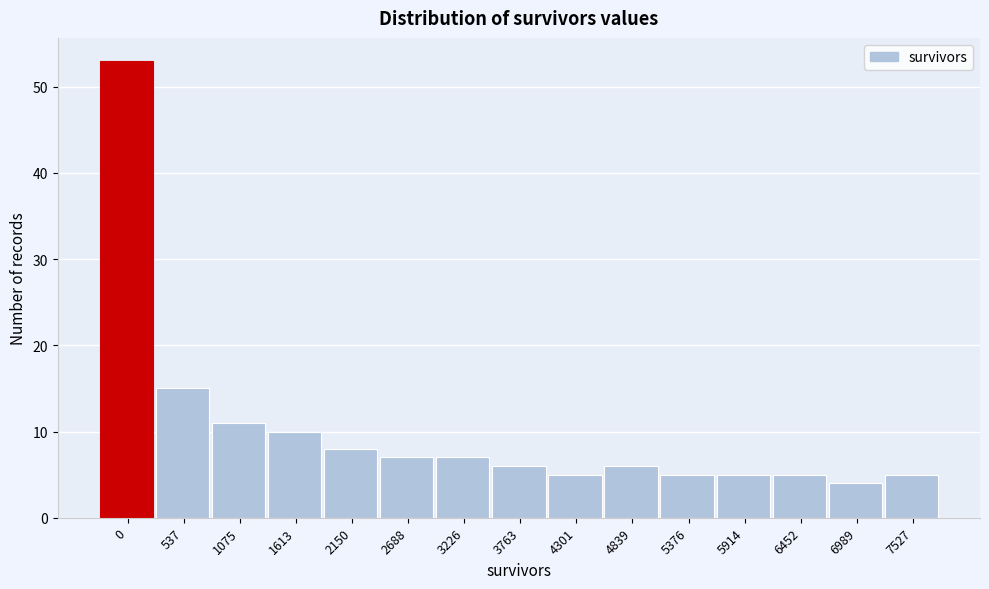

Reading left to right, what are all the values shown in this chart?

53	15	11	10	8	7	7	6	5	6	5	5	5	4	5